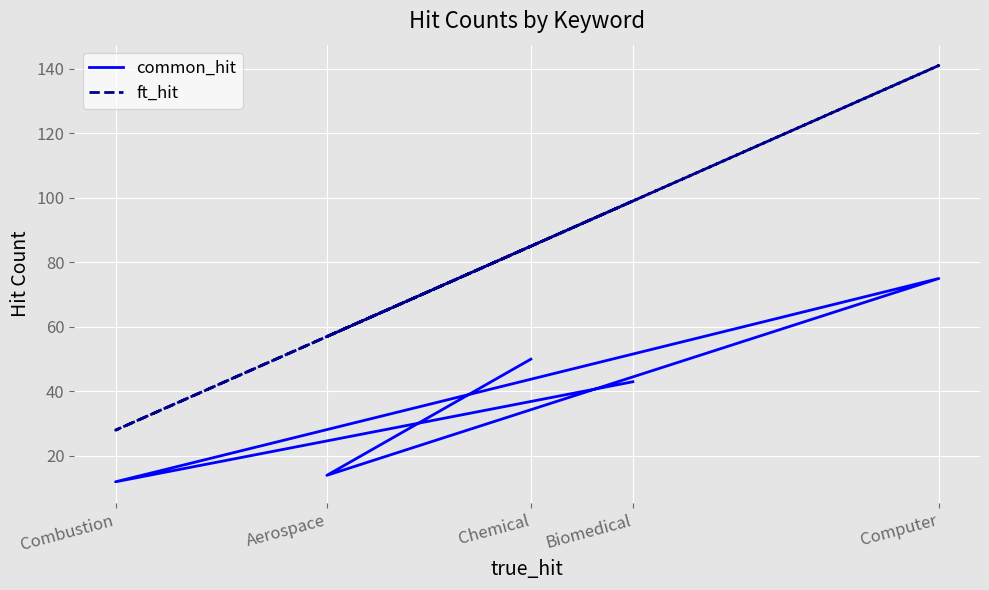

True or false: common_hit and ft_hit cross at least once.

False